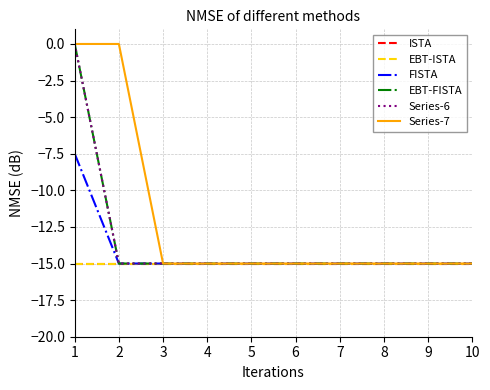

Reading left to right, transcribe all the data shown in this chart.

ISTA: -15.0	-15.0	-15.0	-15.0	-15.0	-15.0	-15.0	-15.0	-15.0	-15.0
EBT-ISTA: -15.0	-15.0	-15.0	-15.0	-15.0	-15.0	-15.0	-15.0	-15.0	-15.0
FISTA: -7.5	-15.0	-15.0	-15.0	-15.0	-15.0	-15.0	-15.0	-15.0	-15.0
EBT-FISTA: -0.0	-15.0	-15.0	-15.0	-15.0	-15.0	-15.0	-15.0	-15.0	-15.0
Series-6: -0.0	-15.0	-15.0	-15.0	-15.0	-15.0	-15.0	-15.0	-15.0	-15.0
Series-7: -0.0	-0.0	-15.0	-15.0	-15.0	-15.0	-15.0	-15.0	-15.0	-15.0